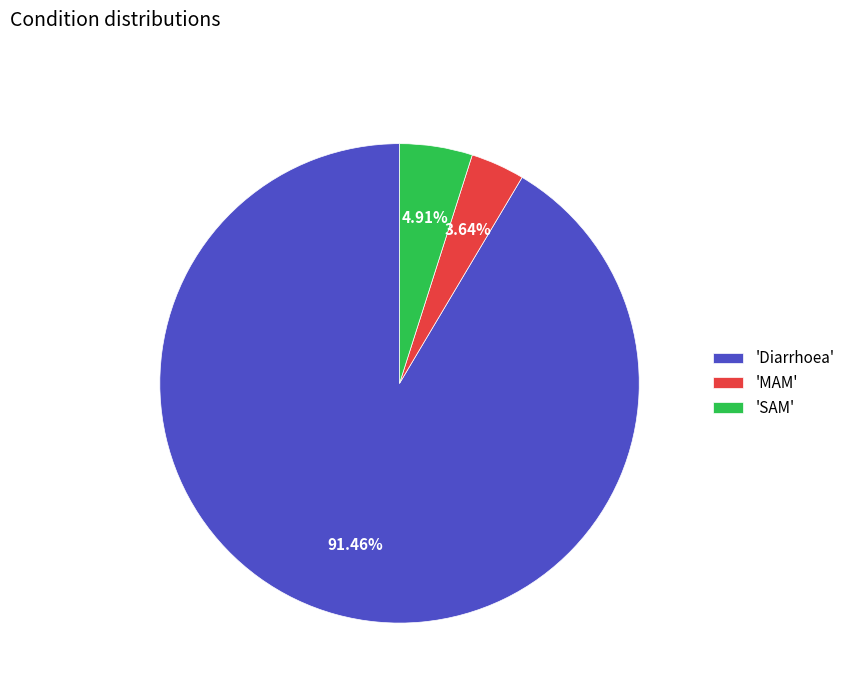

Which slice is the largest?

'Diarrhoea'